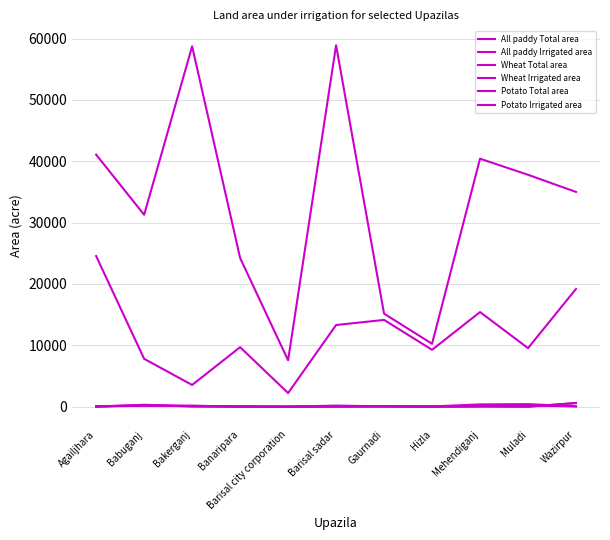

How many lines are shown in the chart?

6